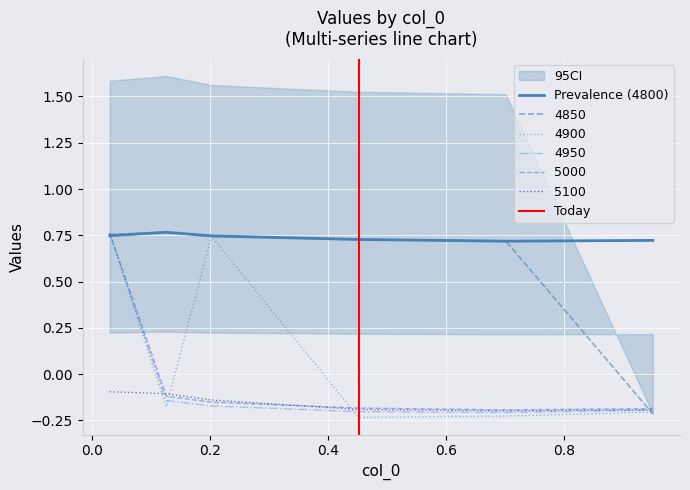

True or false: Prevalence (4800) and 5100 cross at least once.

False